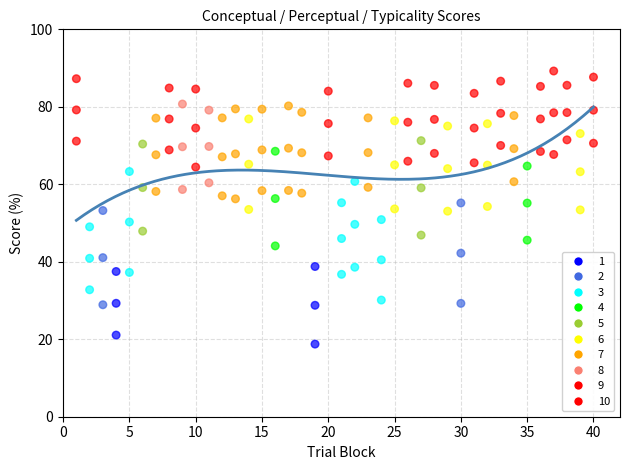

How many points are shown in the scatter plot?

120